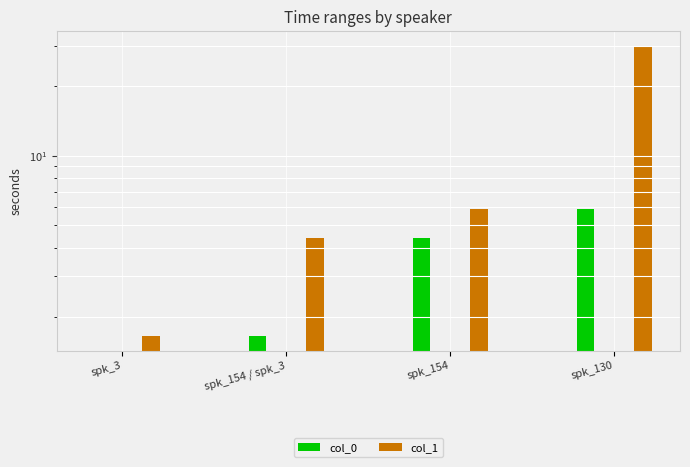

Is it true that col_1 equals 0.6 at spk_3?

False